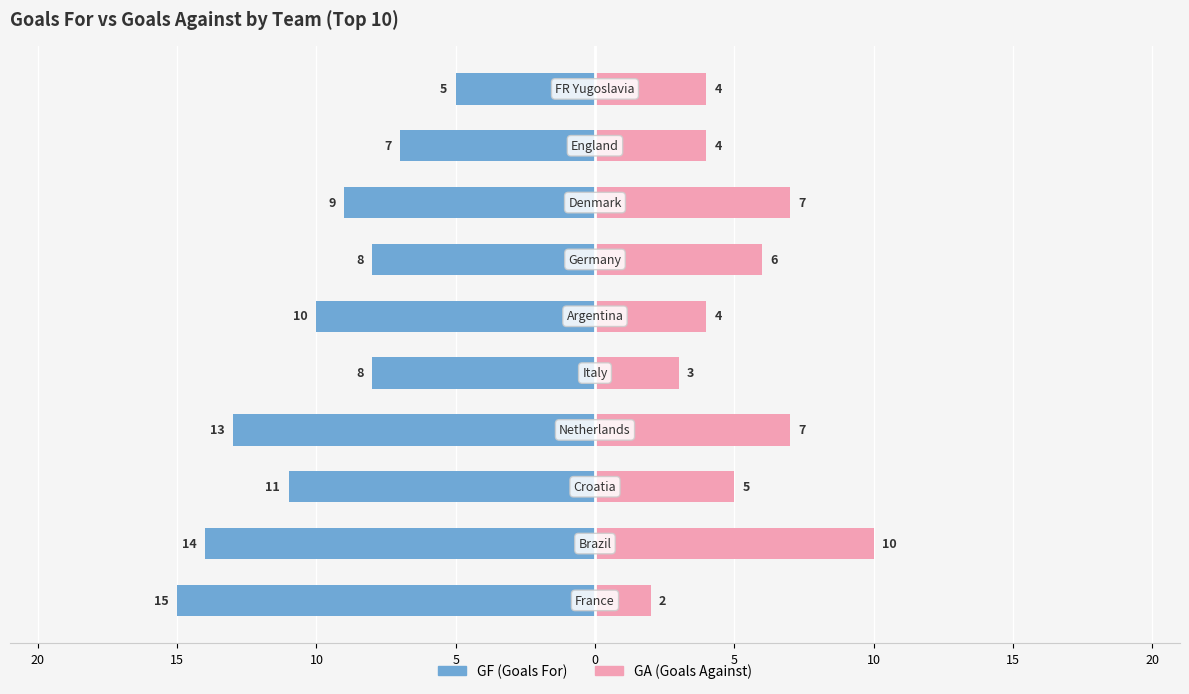

Which series changed the most between 15 and 10?

GF (Goals For)